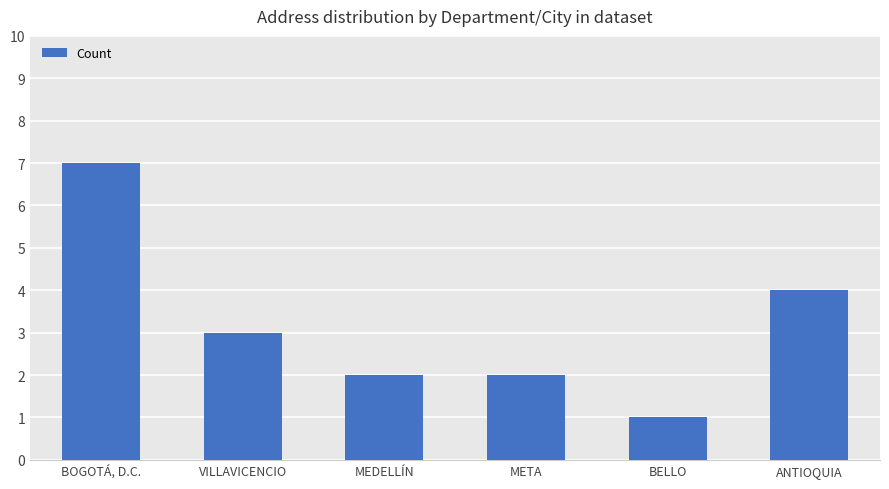

True or false: the data shows 3 at META.

False